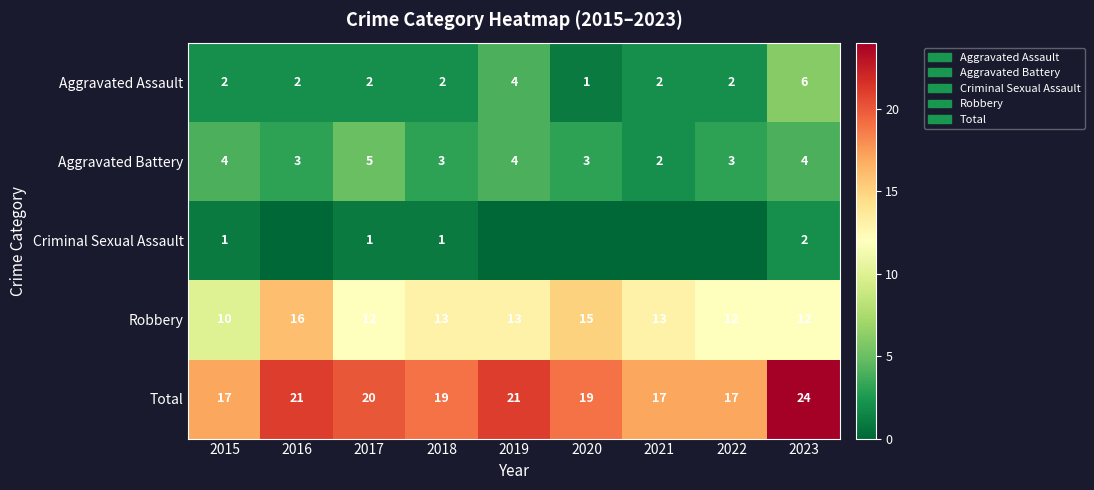

What is the spread (max minus min) of values at 2023?

22